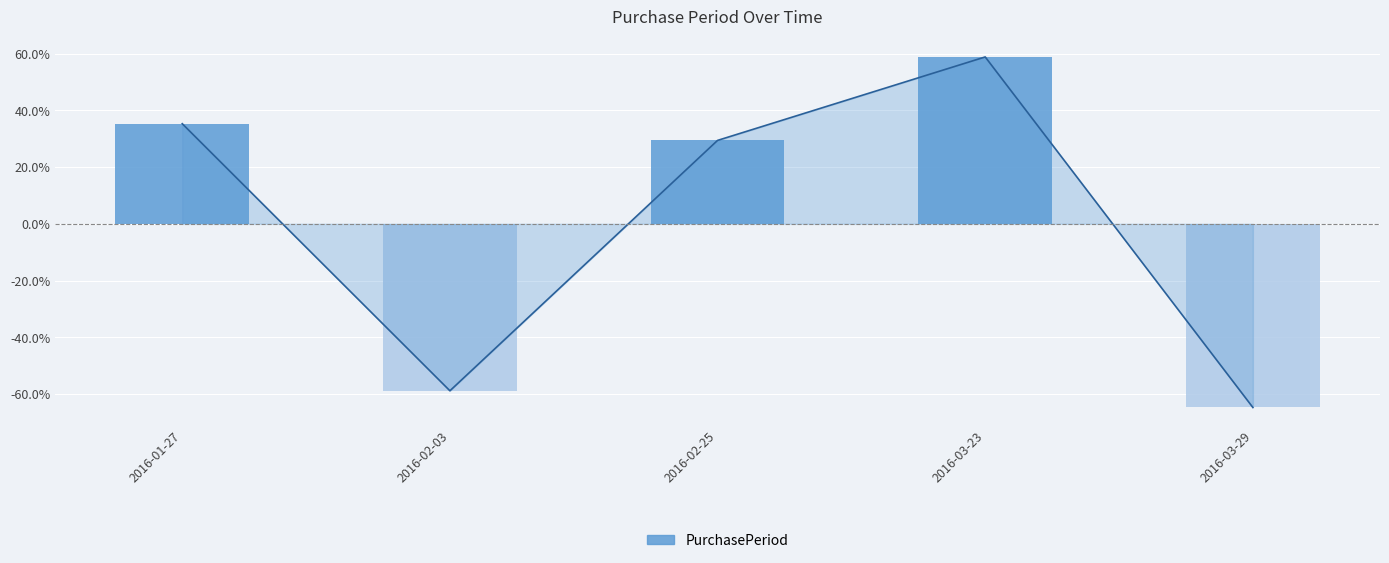

How many distinct data groups are displayed?

1